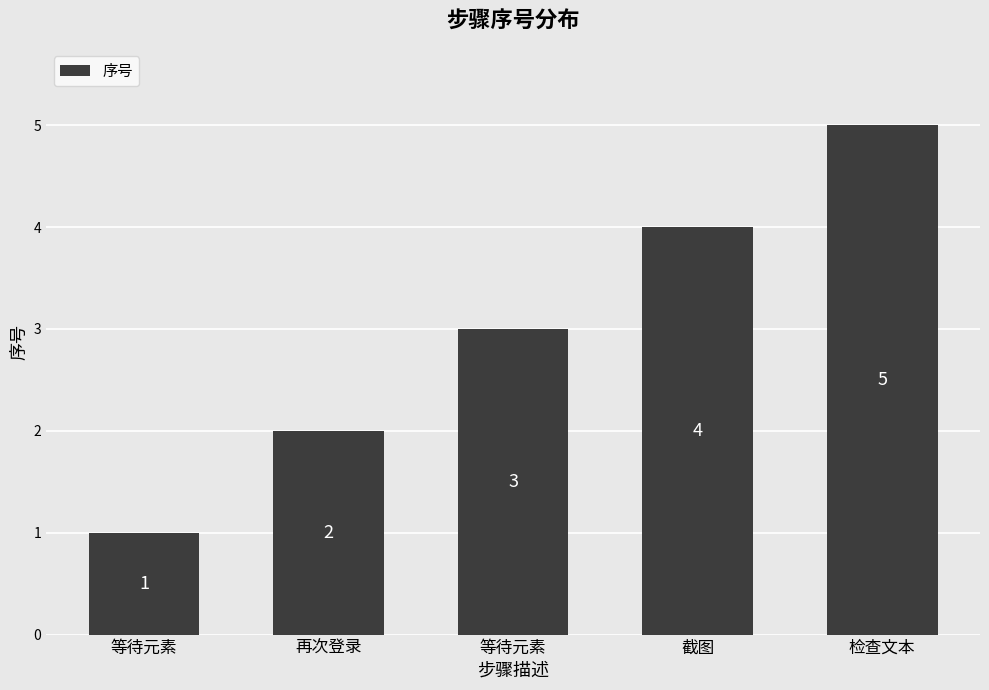

How many bars are there in total?

5